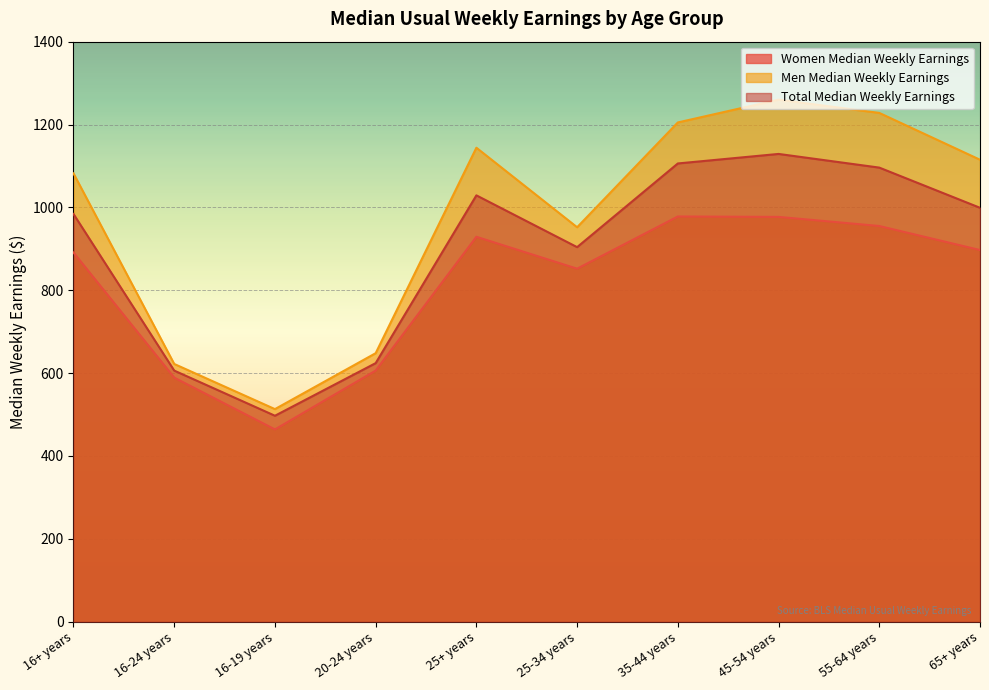

At 16-19 years, list the series in order from smallest to largest.

Women Median Weekly Earnings, Total Median Weekly Earnings, Men Median Weekly Earnings